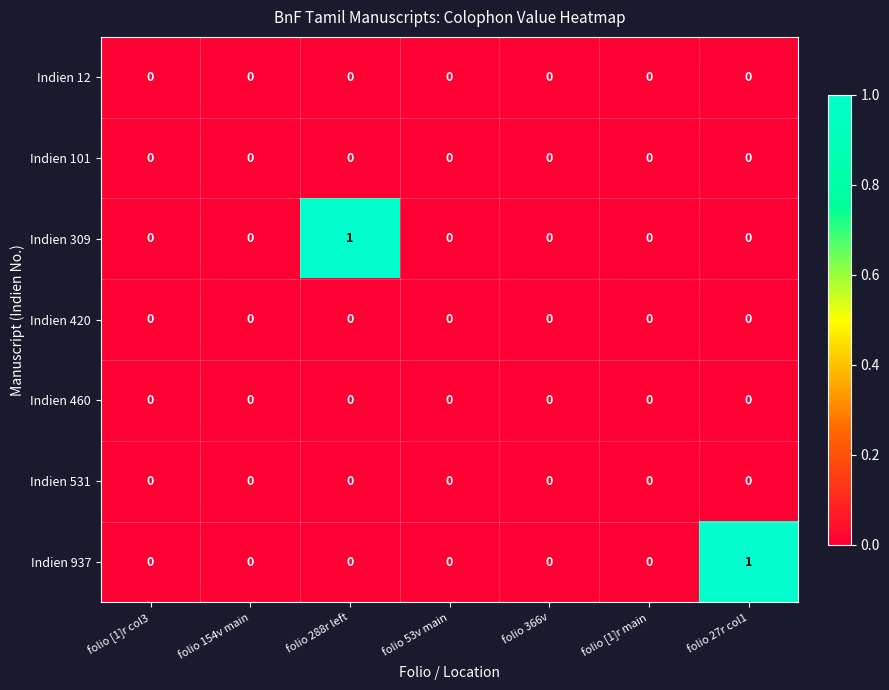

The value of Indien 420 at folio 154v main is 0. True or false?

True